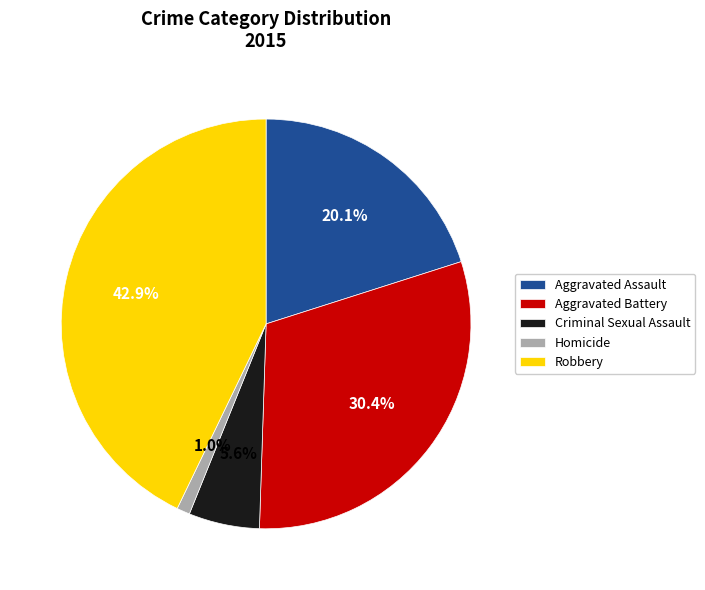

Rank the categories by value from lowest to highest.

Homicide, Criminal Sexual Assault, Aggravated Assault, Aggravated Battery, Robbery